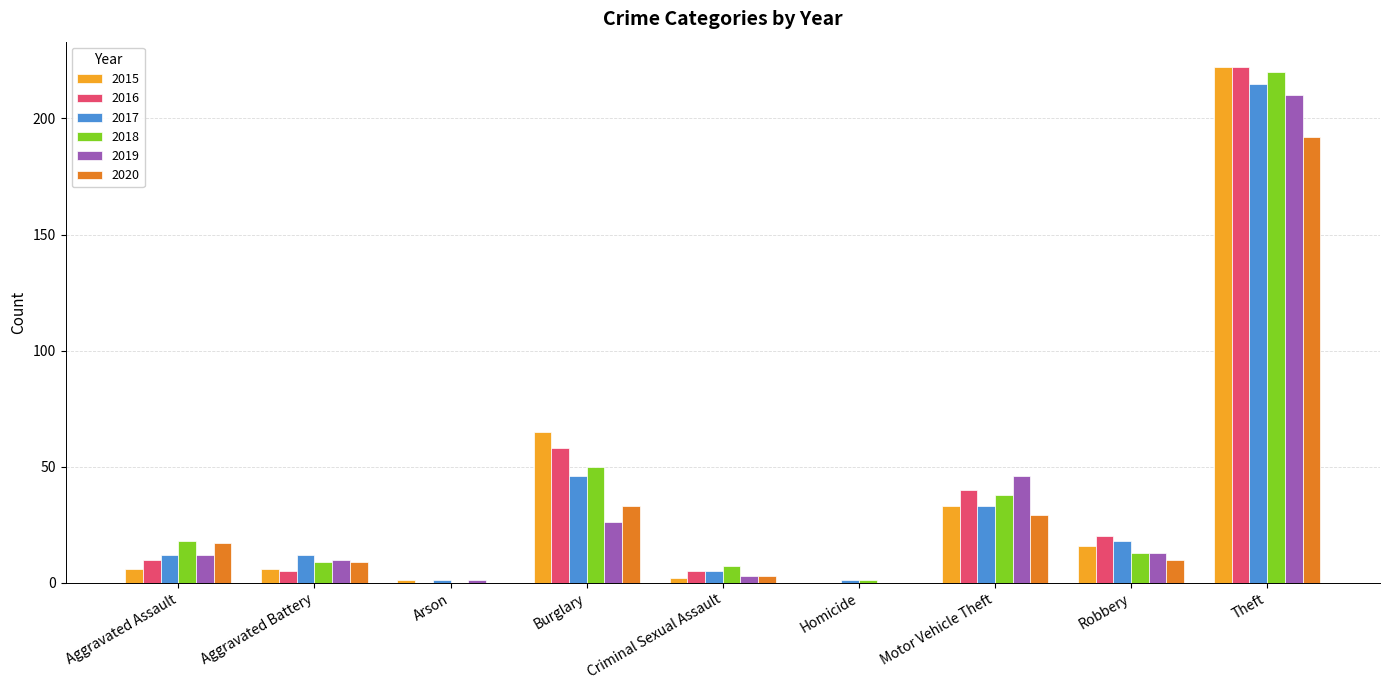

Reading left to right, extract all data points from this chart.

2015: 6	6	1	65	2	0	33	16	222
2016: 10	5	0	58	5	0	40	20	222
2017: 12	12	1	46	5	1	33	18	215
2018: 18	9	0	50	7	1	38	13	220
2019: 12	10	1	26	3	0	46	13	210
2020: 17	9	0	33	3	0	29	10	192